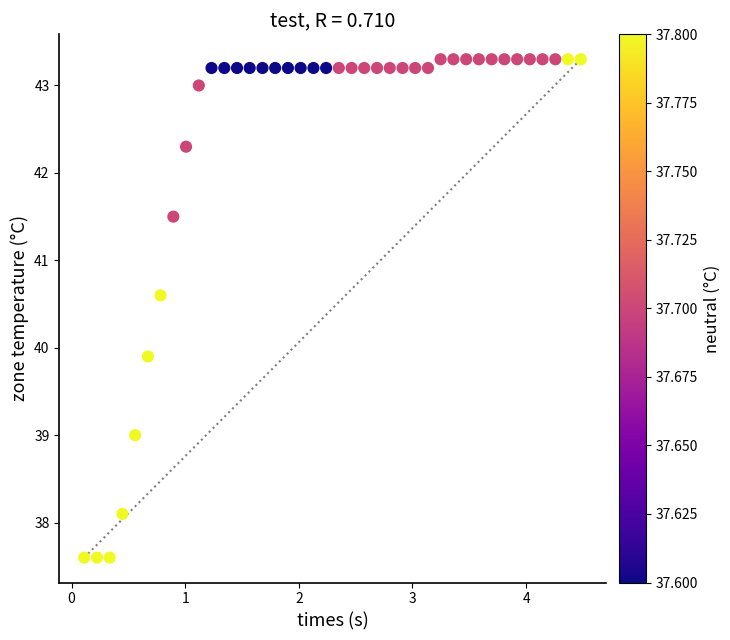

What Y value in the scatter plot is closest to 40?

39.9